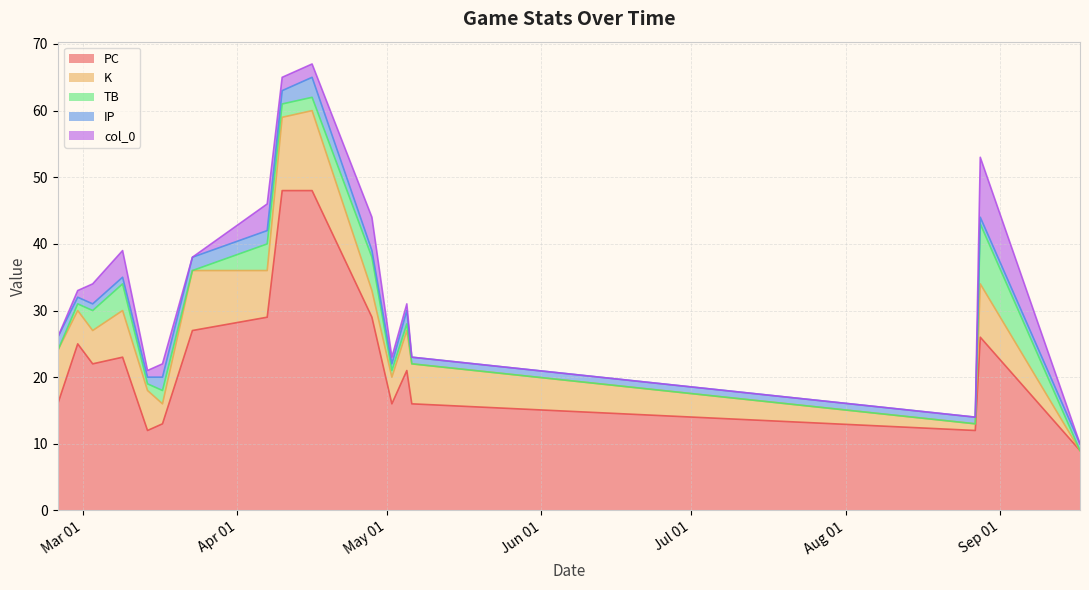

What is the maximum value shown in the chart?

48